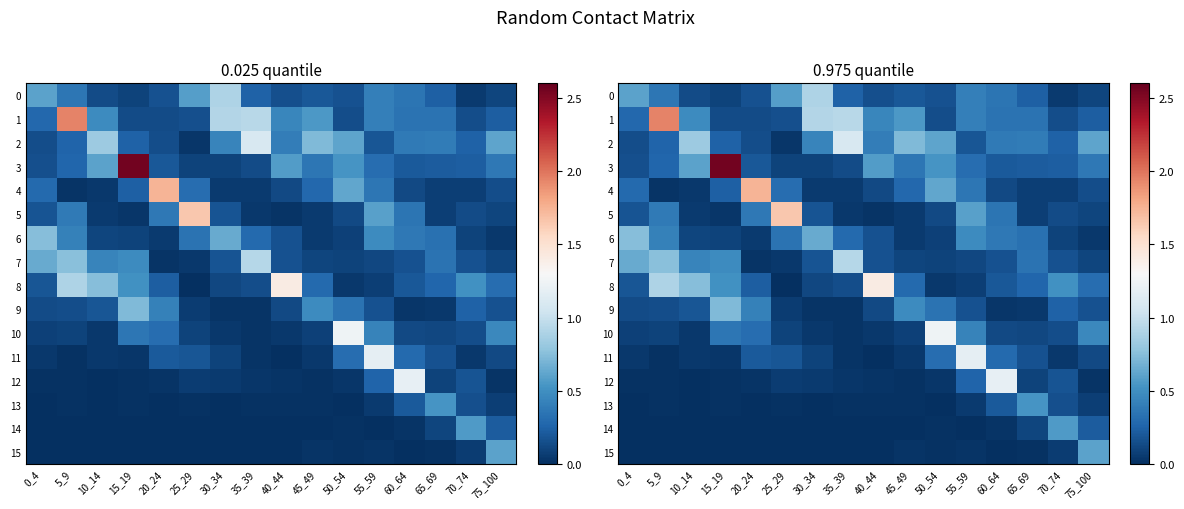

Which category has the lowest value across all series?

25_29